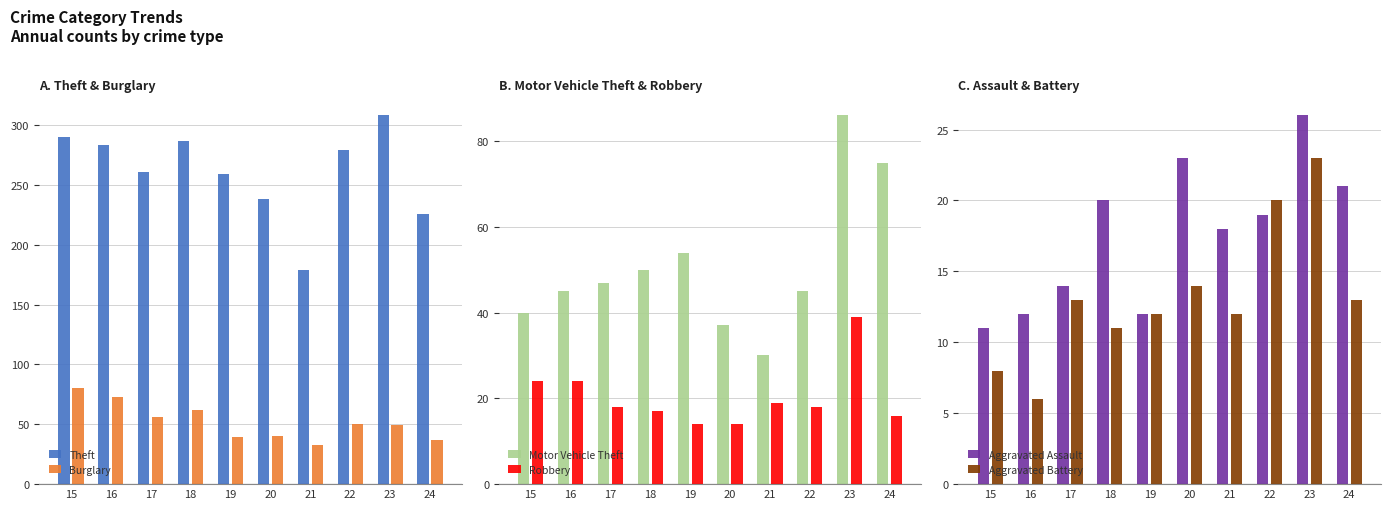

Which series has the largest total across all categories?

Theft